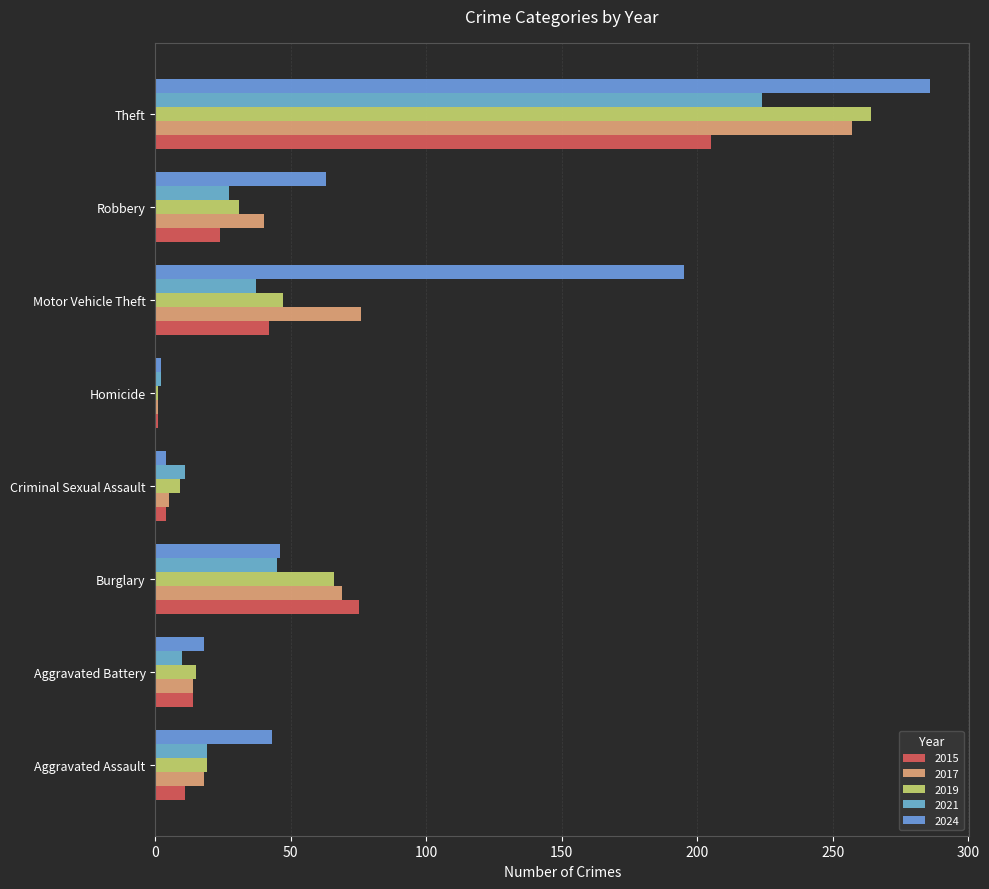

What is the minimum value for 2019?

1